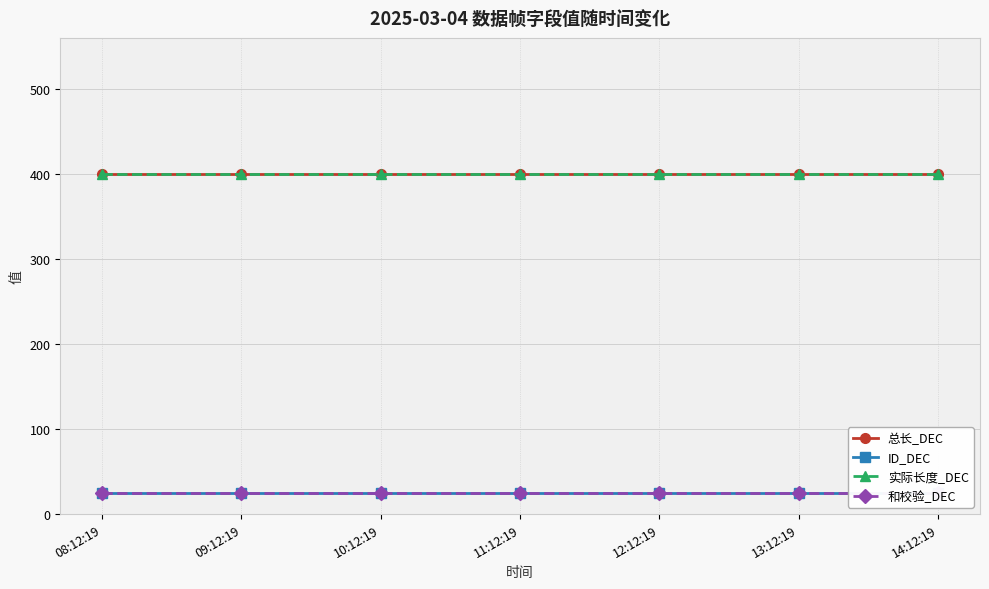

Which series changed the most between 11:12:19 and 13:12:19?

总长_DEC